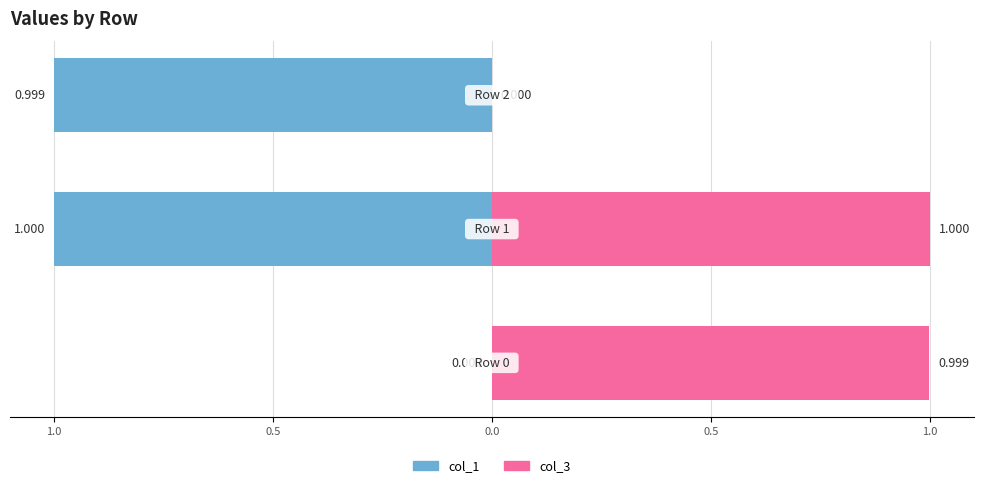

True or false: col_3 has a value of 0.3 at 0.0.

False